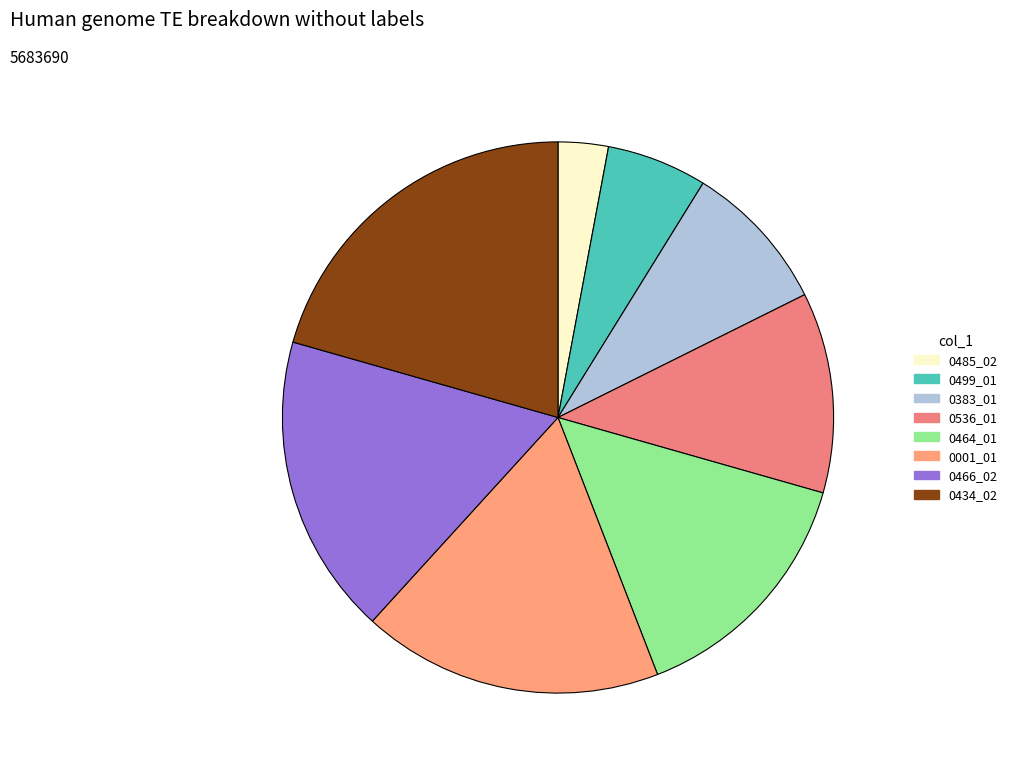

How many slices are in this pie chart?

8